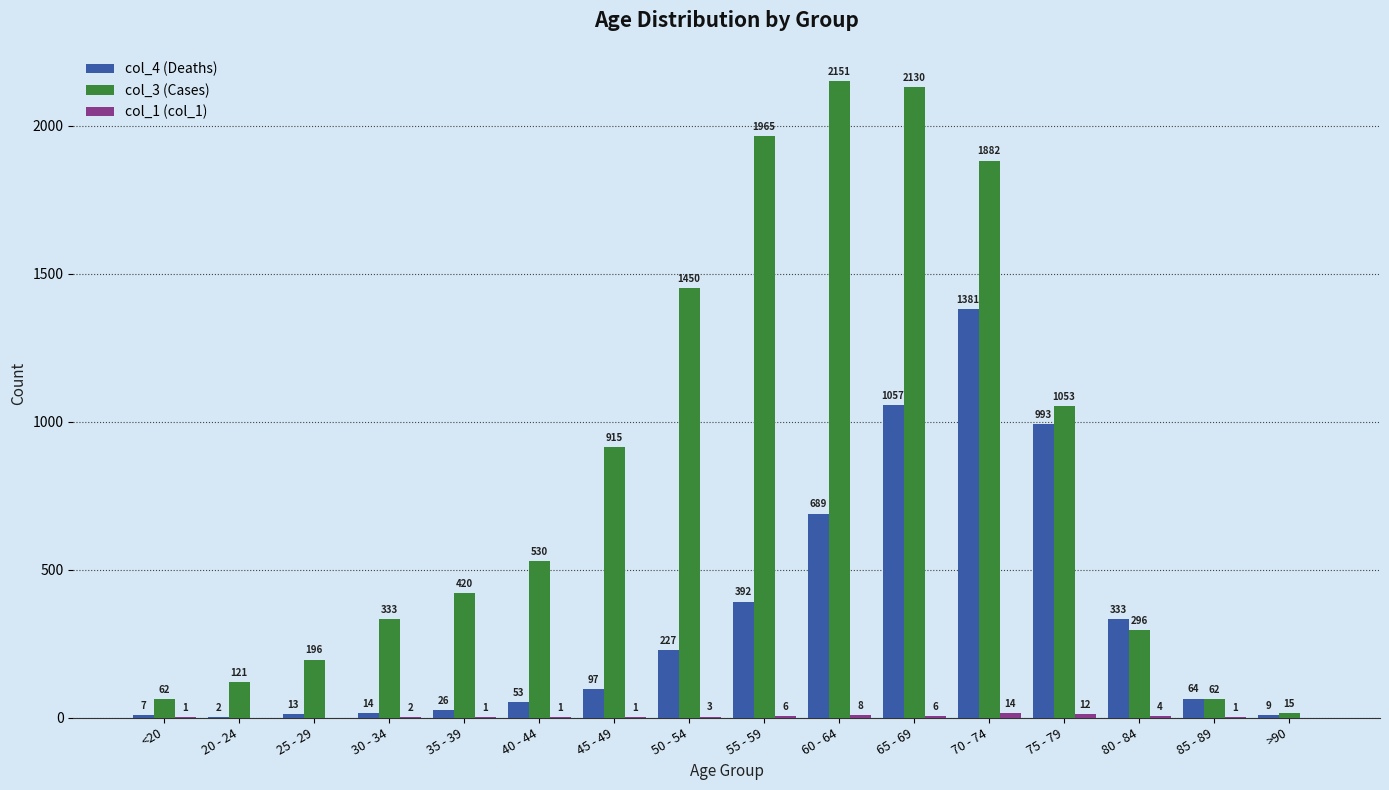

At which category is the sum across all series the highest?

70 - 74